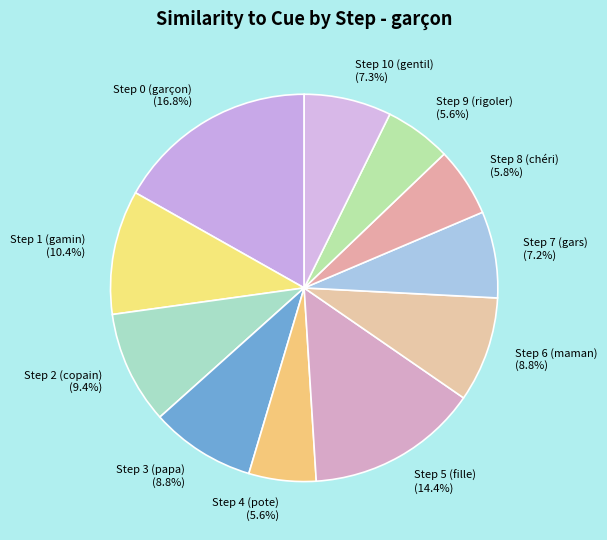

To the nearest percent, what percentage of the pie is Step 9 (rigoler)?

6%